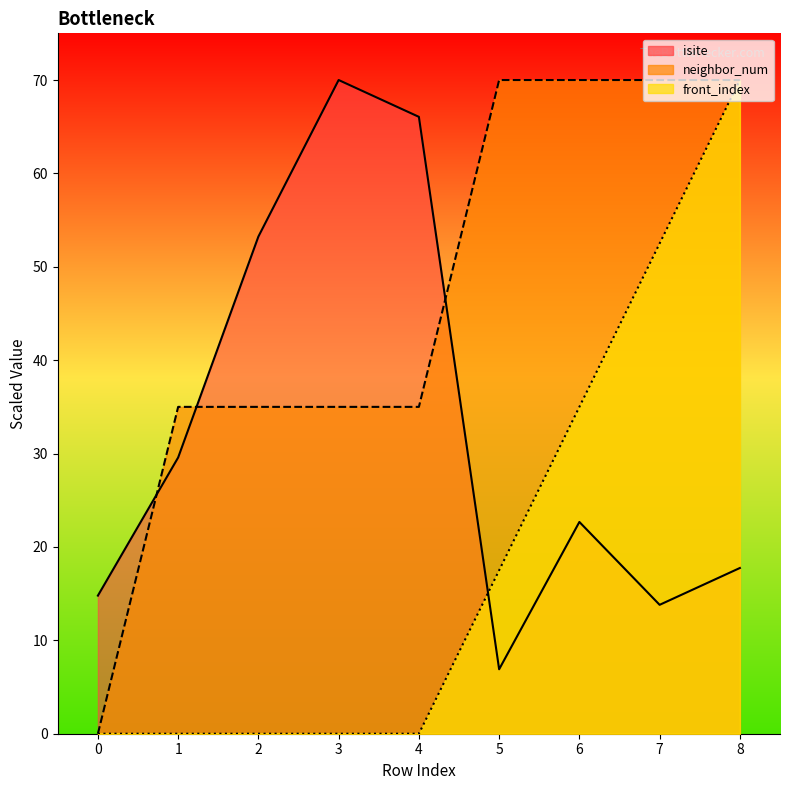

What is the total value across all series at 3?

105.0